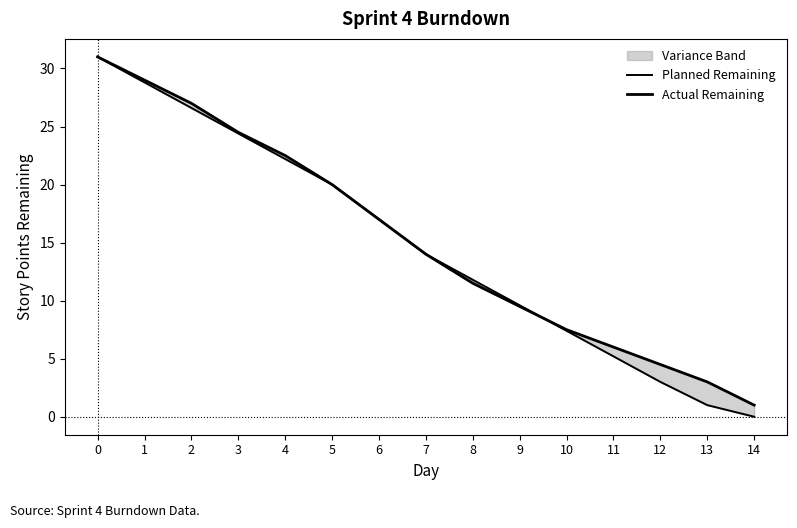

Rank the series by their average value, from highest to lowest.

Actual Remaining, Planned Remaining